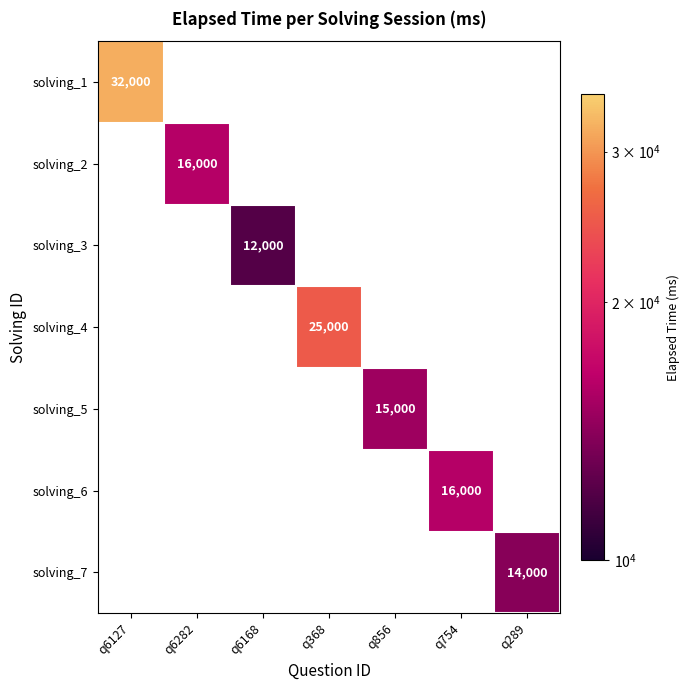

Is it true that solving_5 equals 15000 at q856?

True